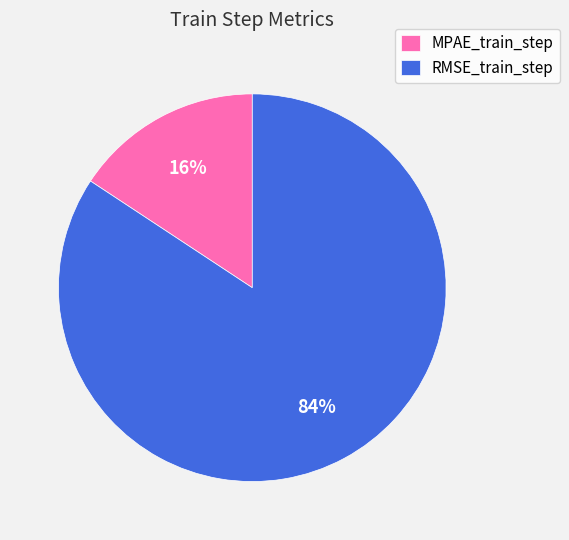

Do RMSE_train_step and MPAE_train_step together represent more than half of the pie?

Yes